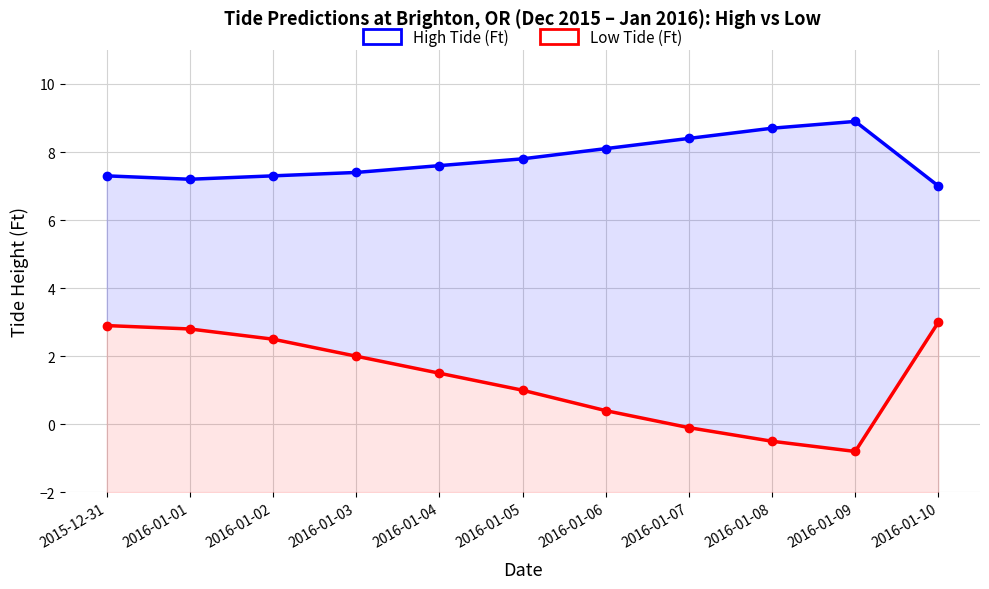

Reading left to right, extract all data points from this chart.

High Tide (Ft): 7.3	7.2	7.3	7.4	7.6	7.8	8.1	8.4	8.7	8.9	7.0
Low Tide (Ft): 2.9	2.8	2.5	2.0	1.5	1.0	0.4	-0.1	-0.5	-0.8	3.0